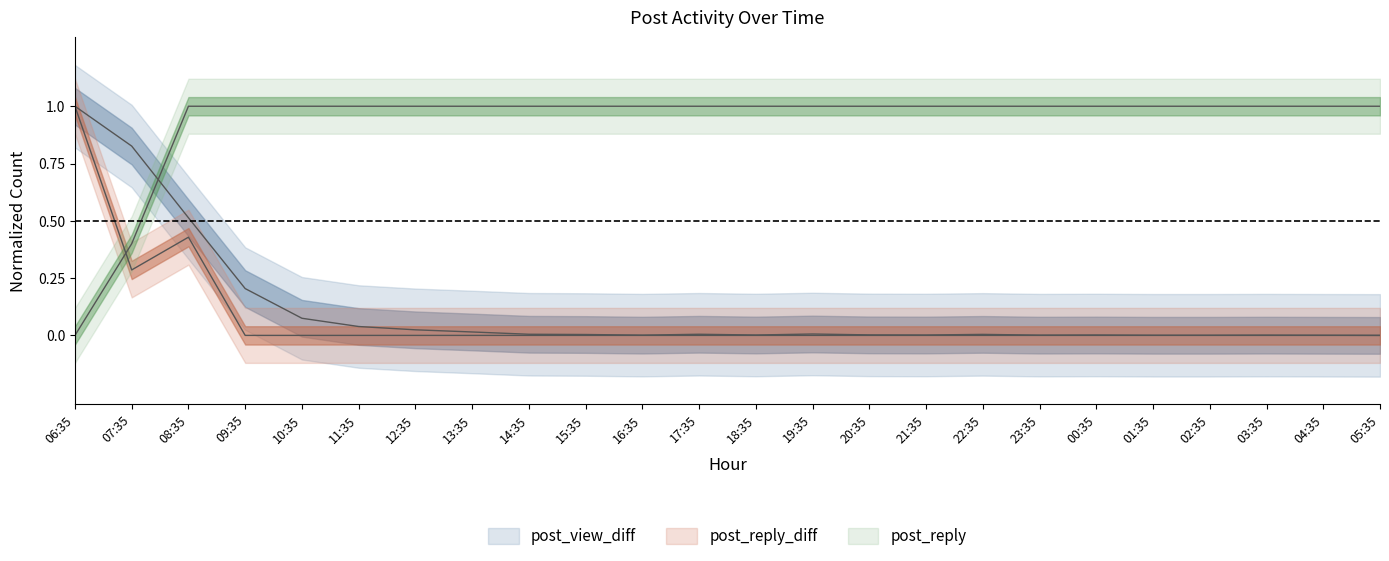

Which label corresponds to the largest value in the chart?

06:35